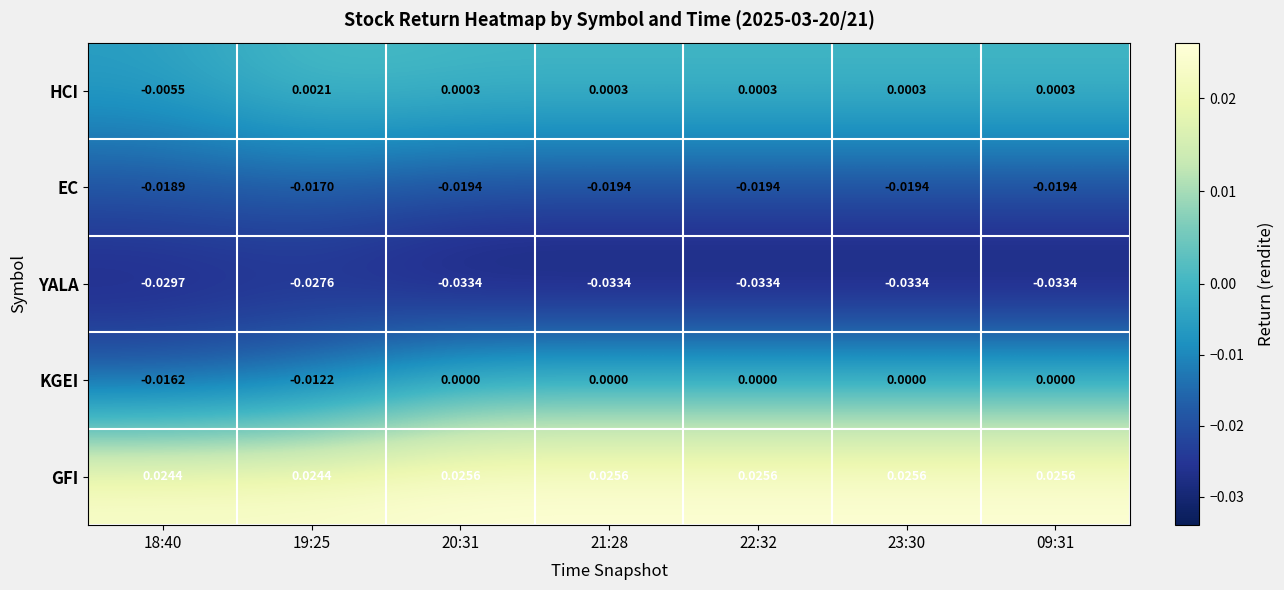

At 18:40, list the series in order from smallest to largest.

YALA, EC, KGEI, HCI, GFI